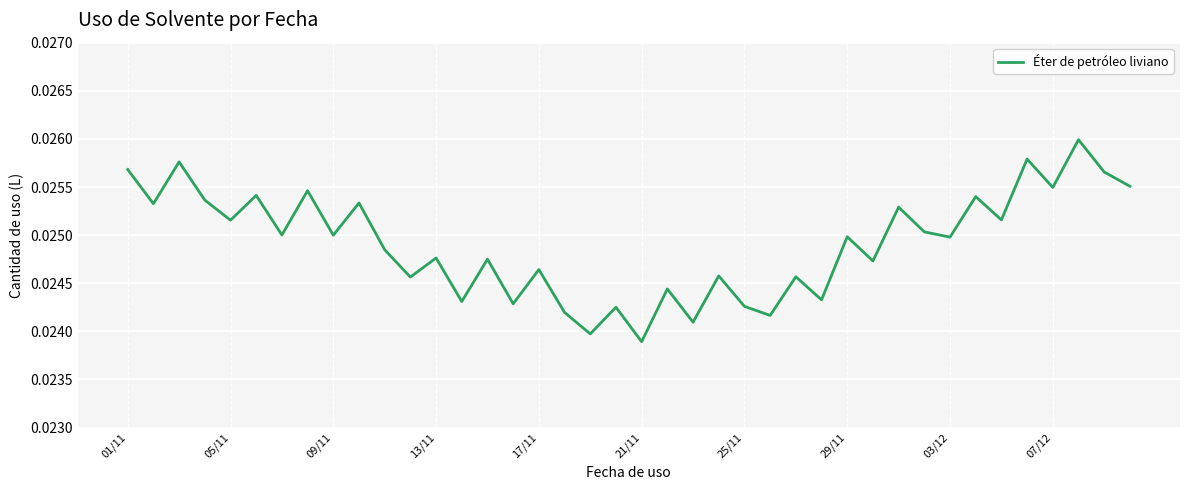

Where is the data nearest to the value 0?

21/11